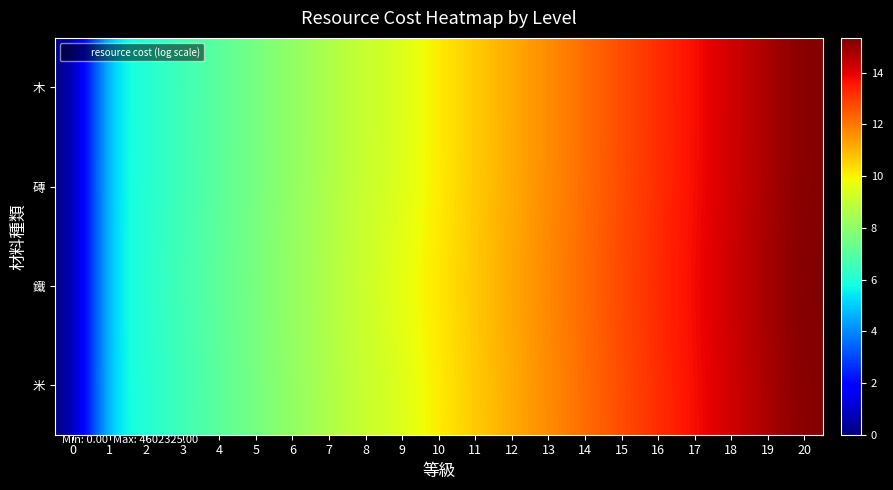

Reading right to left, list all the values displayed in this chart.

木: 20=15.3	19=14.8	18=14.2	17=13.7	16=13.2	15=12.7	14=12.2	13=11.7	12=11.2	11=10.6	10=10.1	9=9.4	8=9.1	7=8.6	6=8.1	5=7.6	4=7.1	3=6.5	2=6.0	1=5.5	0=0.0
磚: 20=15.3	19=14.8	18=14.2	17=13.7	16=13.2	15=12.7	14=12.2	13=11.7	12=11.2	11=10.6	10=10.1	9=9.4	8=9.1	7=8.6	6=8.1	5=7.6	4=7.1	3=6.6	2=6.0	1=5.5	0=0.0
鐵: 20=15.3	19=14.8	18=14.3	17=13.8	16=13.3	15=12.8	14=12.3	13=11.8	12=11.2	11=10.7	10=10.2	9=9.7	8=9.2	7=8.7	6=8.2	5=7.7	4=7.1	3=6.6	2=6.1	1=5.5	0=0.0
米: 20=15.3	19=14.8	18=14.2	17=13.7	16=13.2	15=12.7	14=12.2	13=11.7	12=11.2	11=10.6	10=10.1	9=9.4	8=9.1	7=8.6	6=8.1	5=7.6	4=7.1	3=6.5	2=6.0	1=5.5	0=0.0